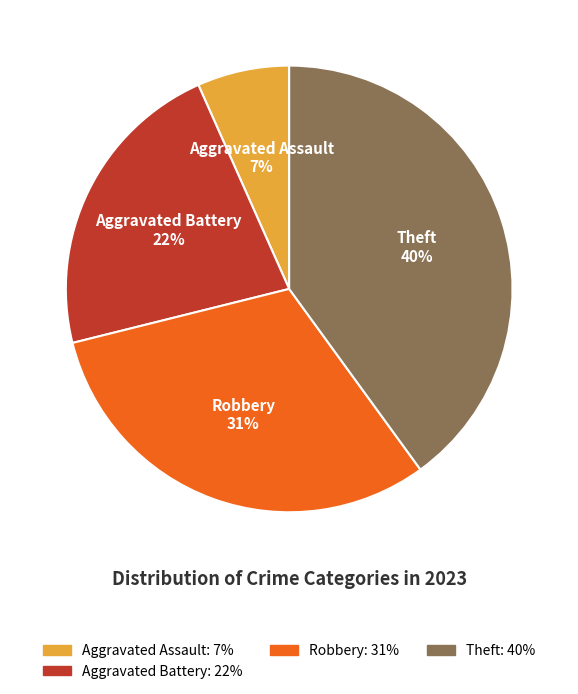

Does any single category account for the majority?

No